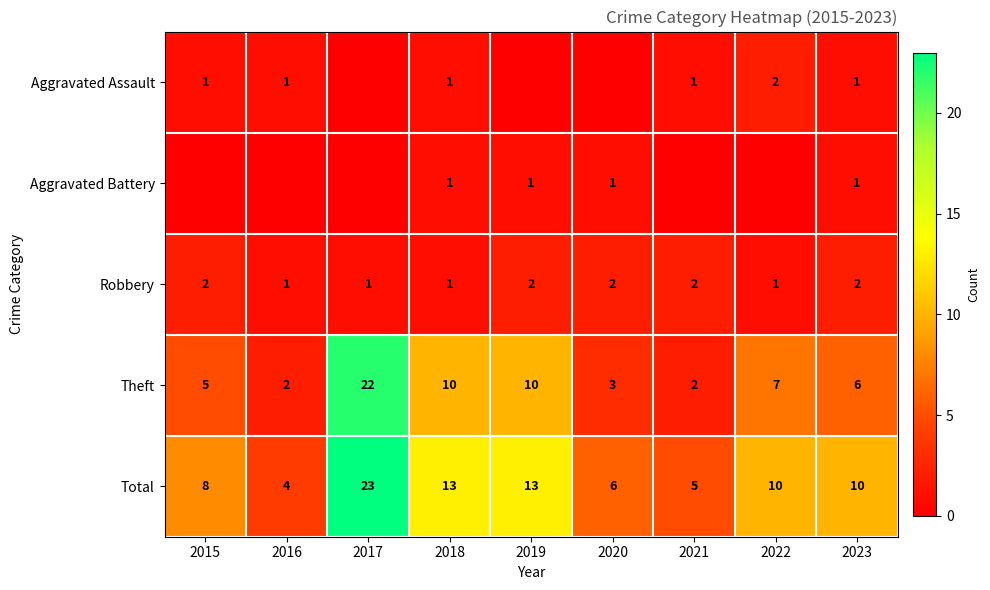

What is the difference between the highest and lowest values at 2018?

12